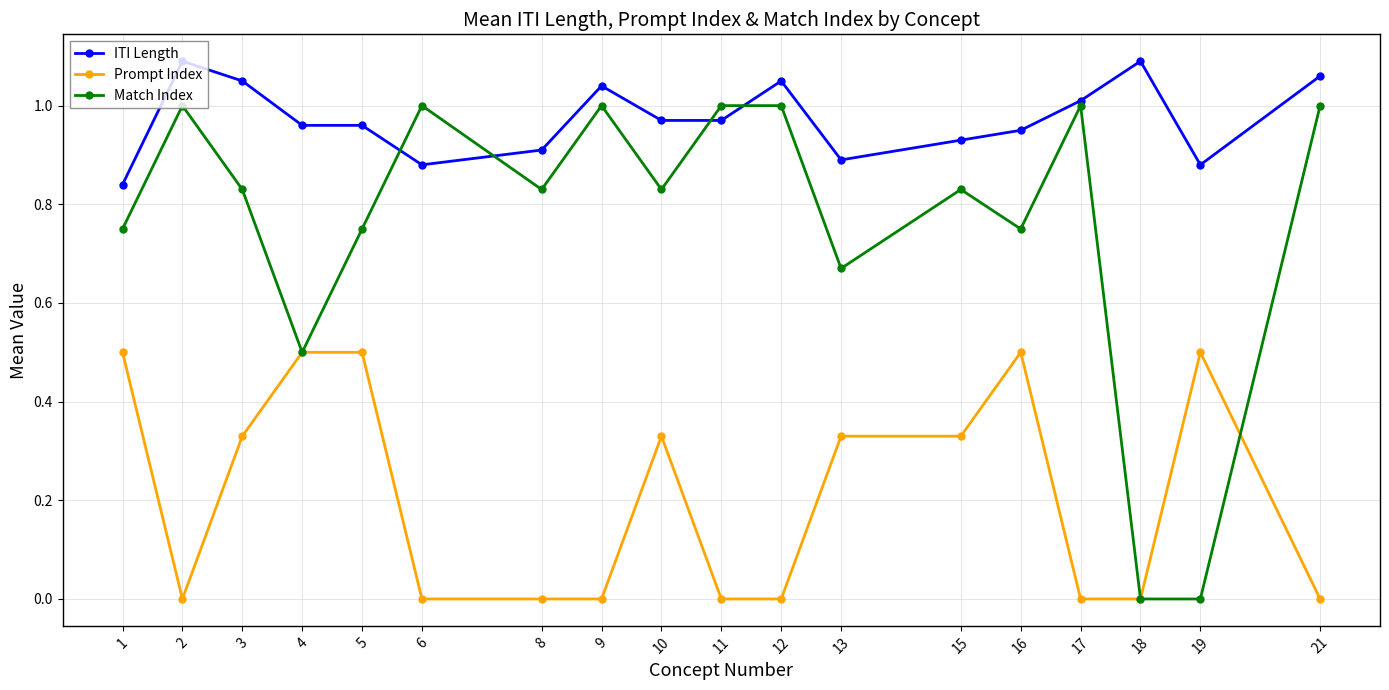

How many lines are shown in the chart?

3